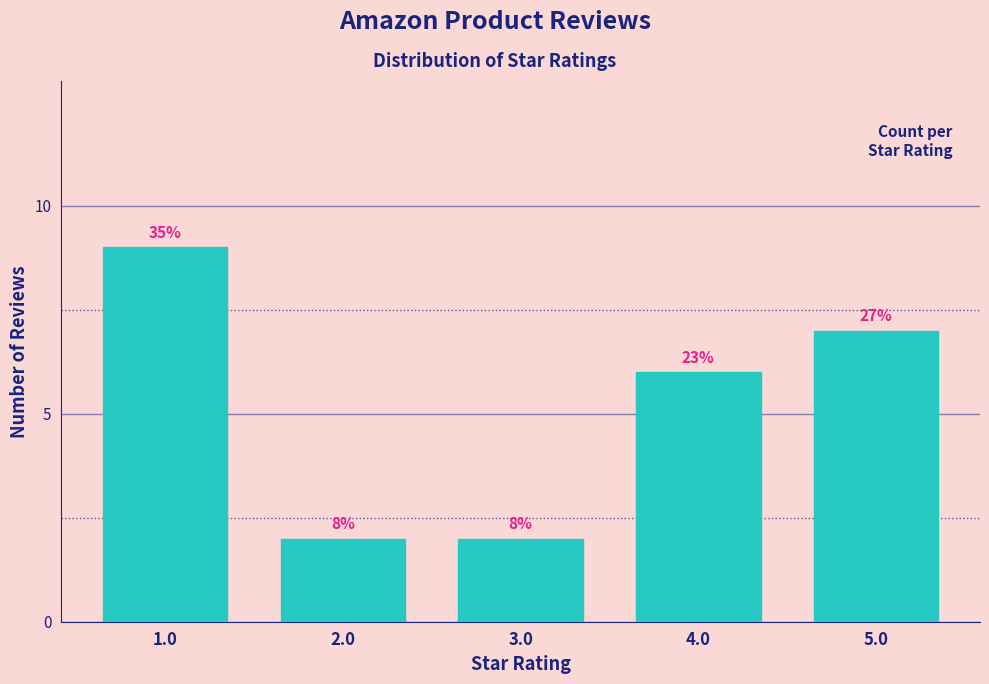

Does the chart contain any negative values?

No